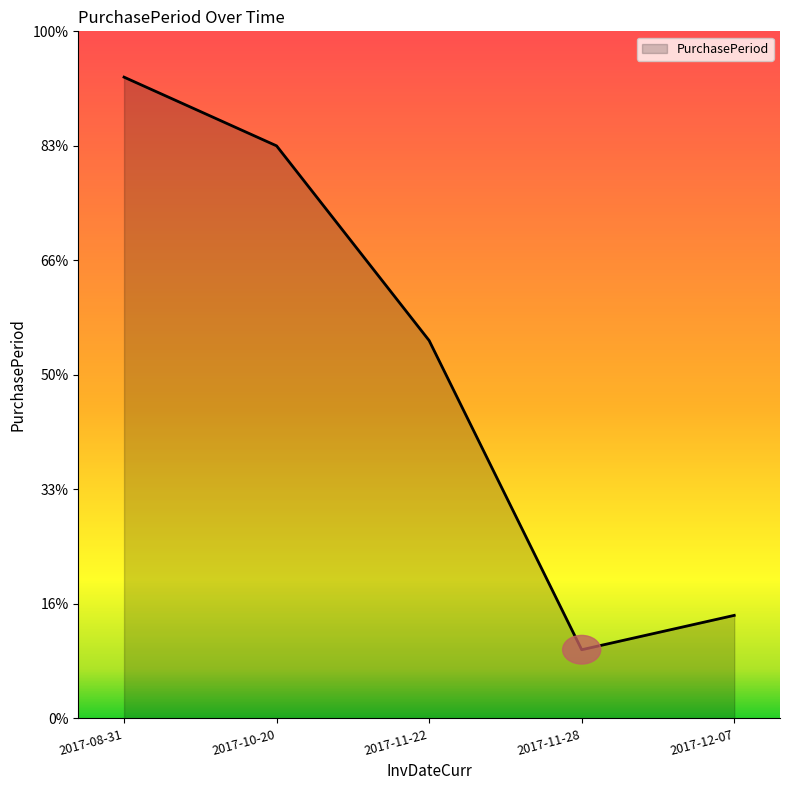

Approximately how many times larger is the value at 2017-08-31 compared to 2017-10-20?

1.1